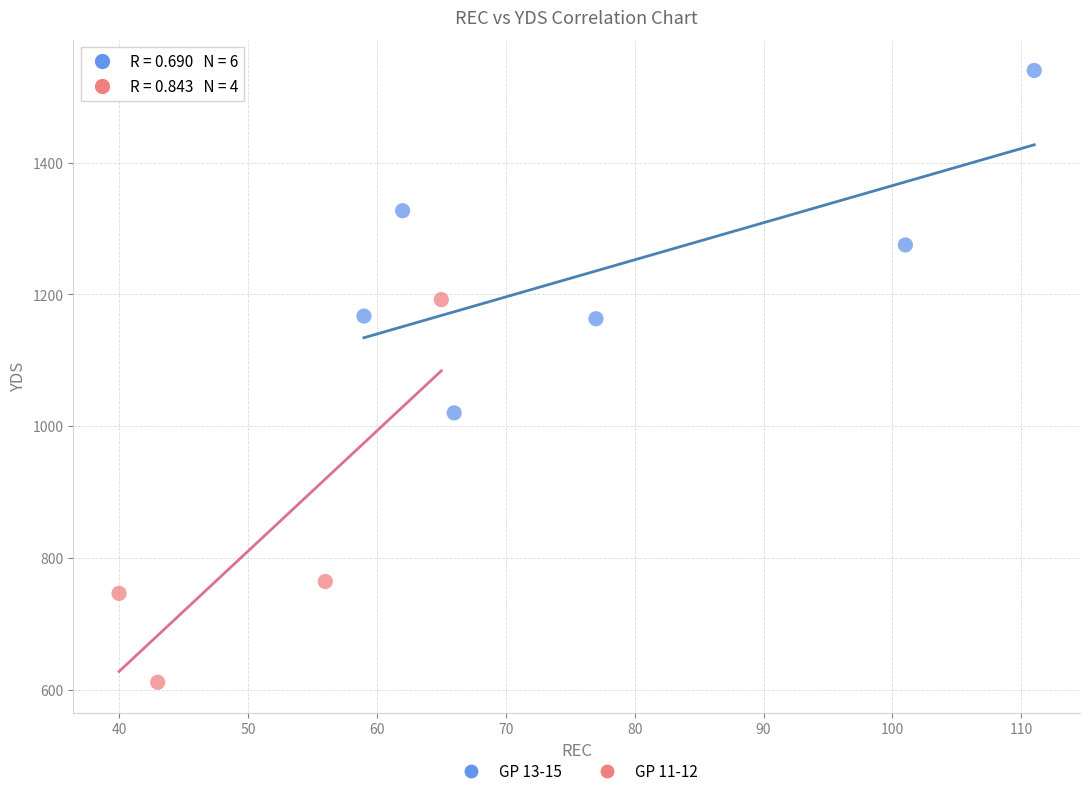

Which series reaches the minimum Y coordinate?

GP 11-12